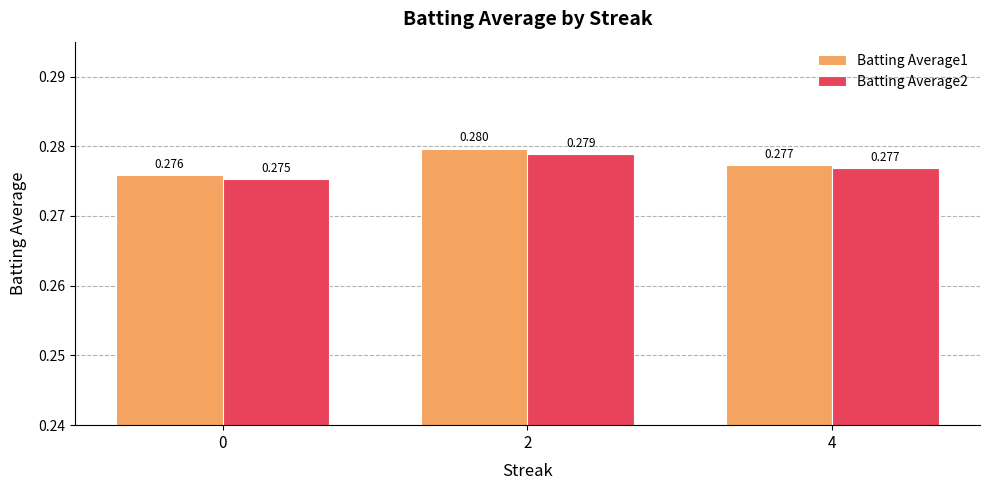

Is the value of Batting Average1 at 4 greater than the value of Batting Average2 at 2?

No